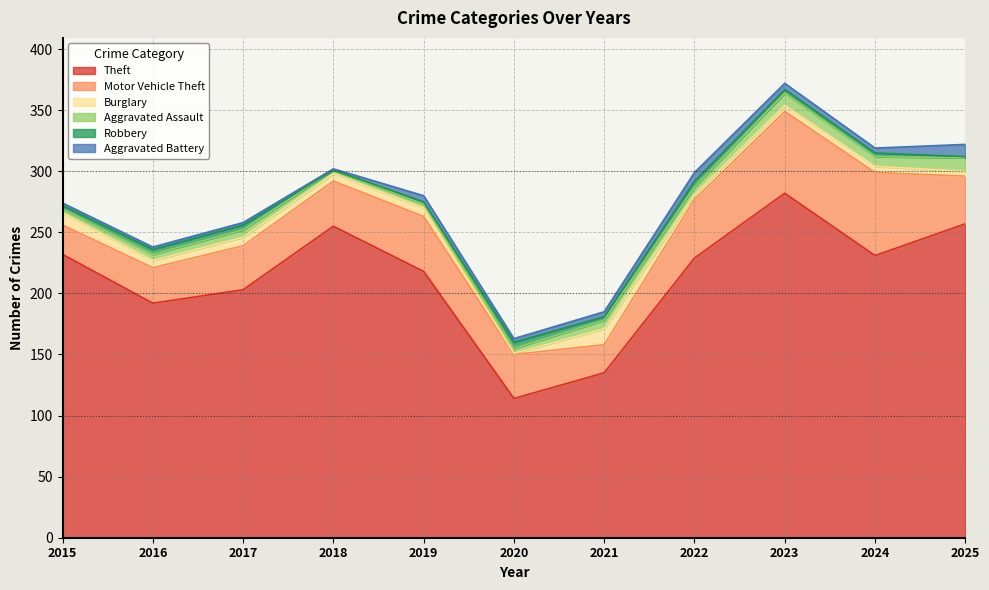

How many interior local peaks does the Aggravated Battery series have?

2